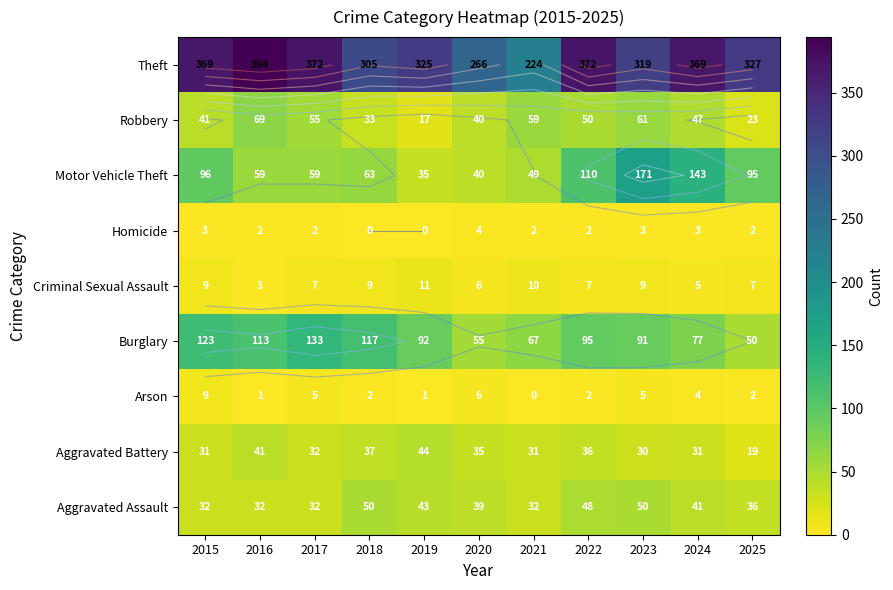

Where does the Arson series first go above 2?

2015